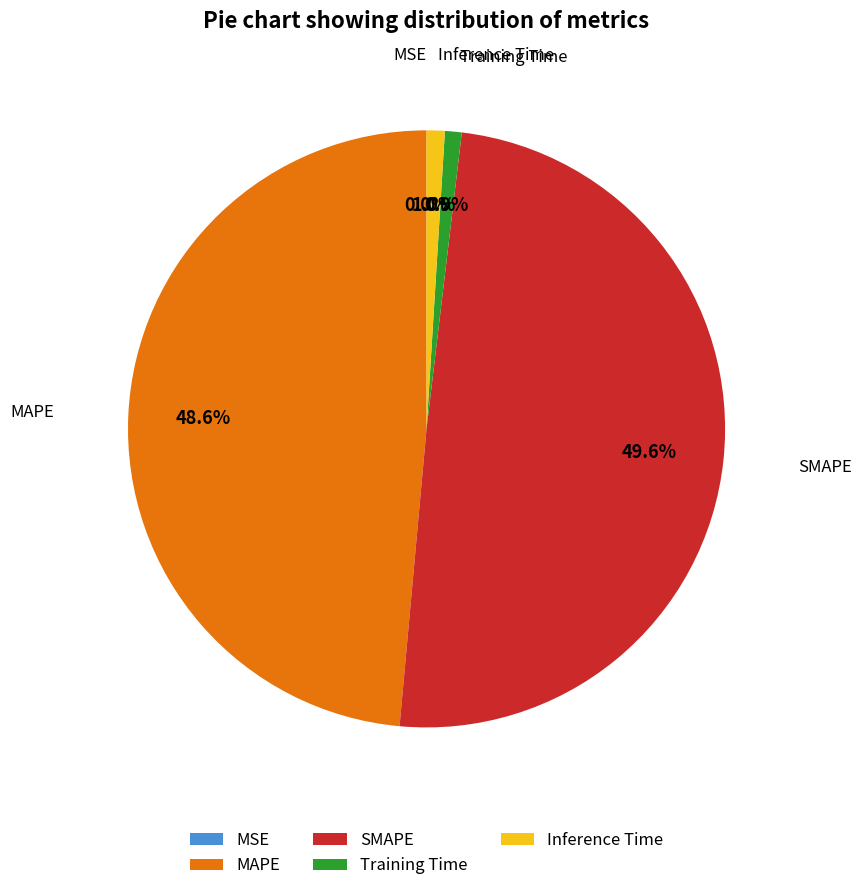

To the nearest percent, what percentage of the pie is SMAPE?

50%